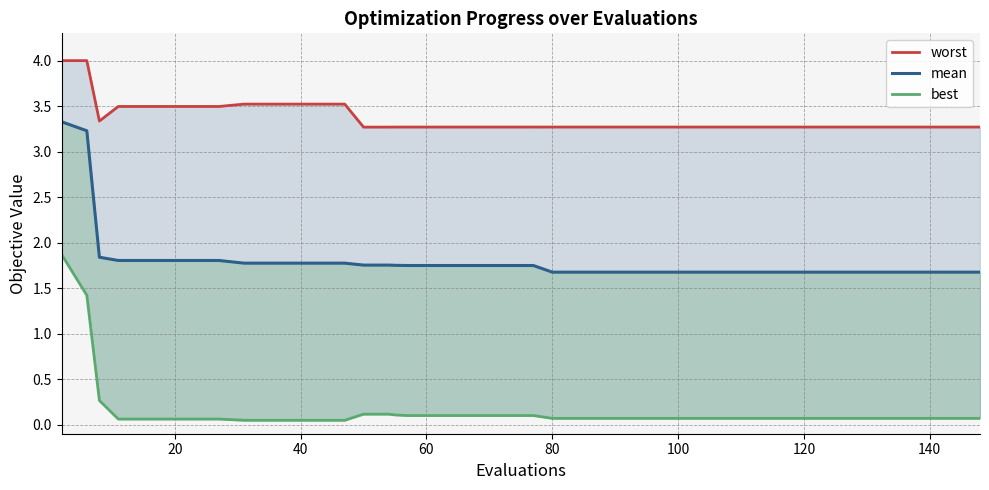

How many lines are shown in the chart?

3